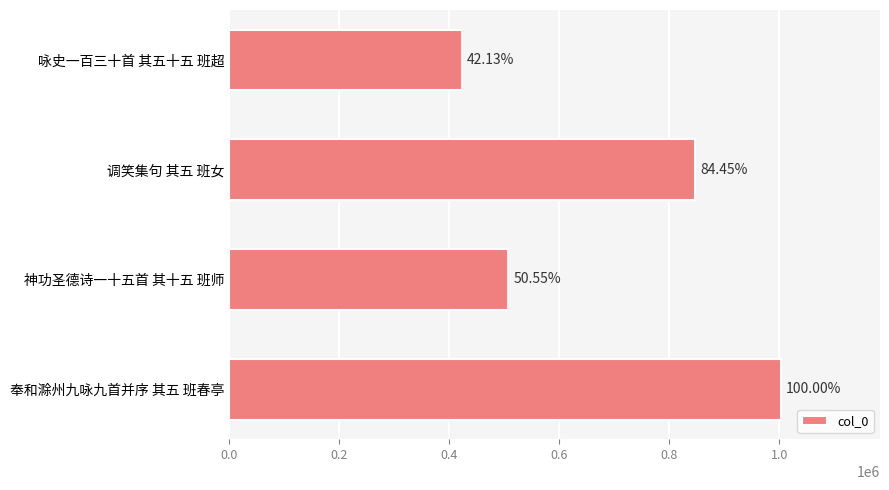

Are the bars horizontal?

Yes